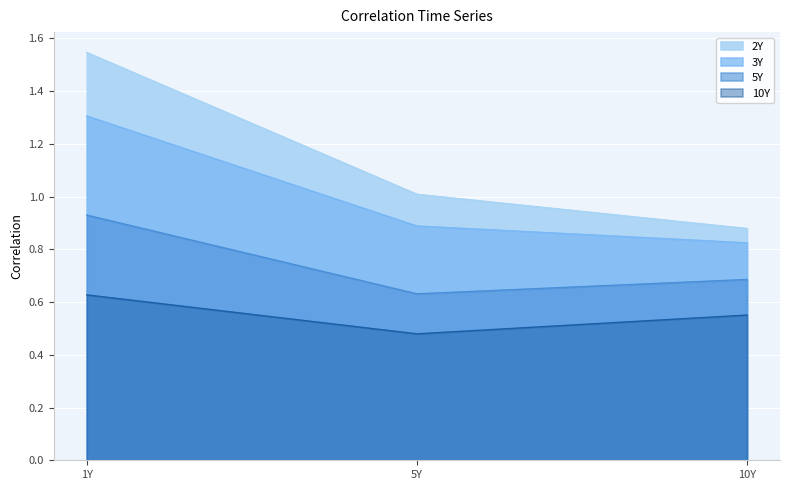

List the series in order of their overall mean, lowest first.

10Y, 5Y, 3Y, 2Y